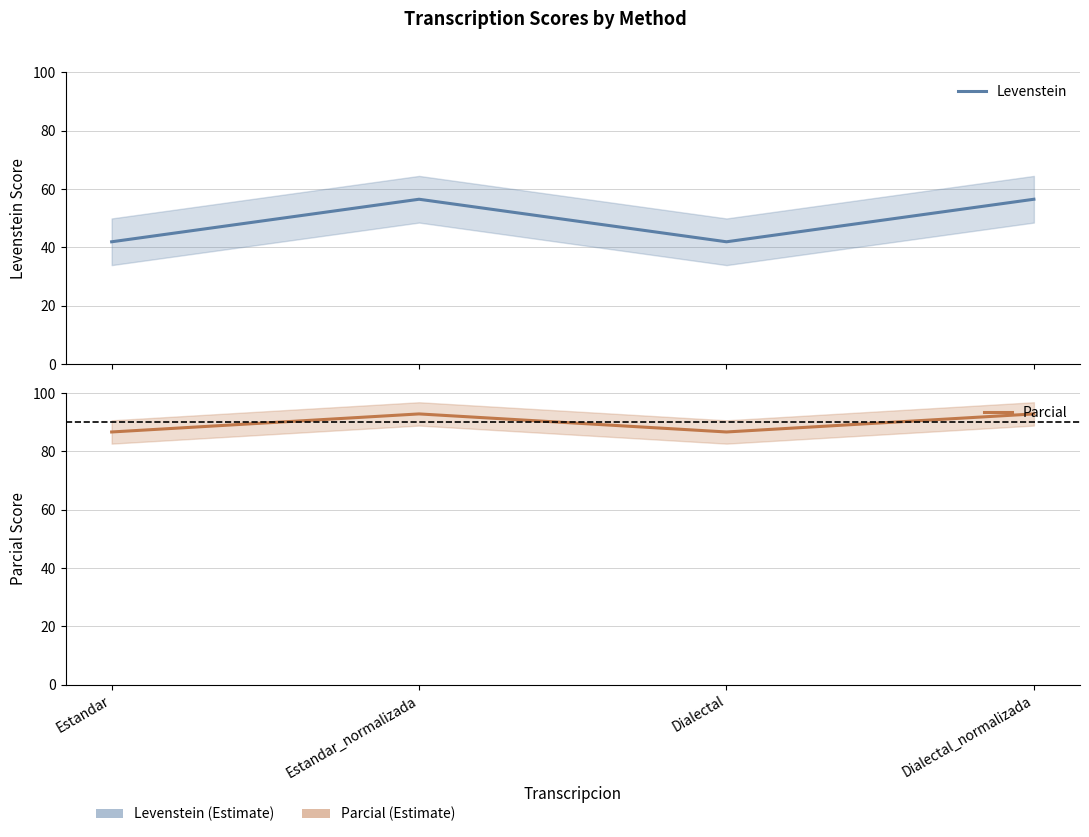

What position from the left is Dialectal_normalizada?

4